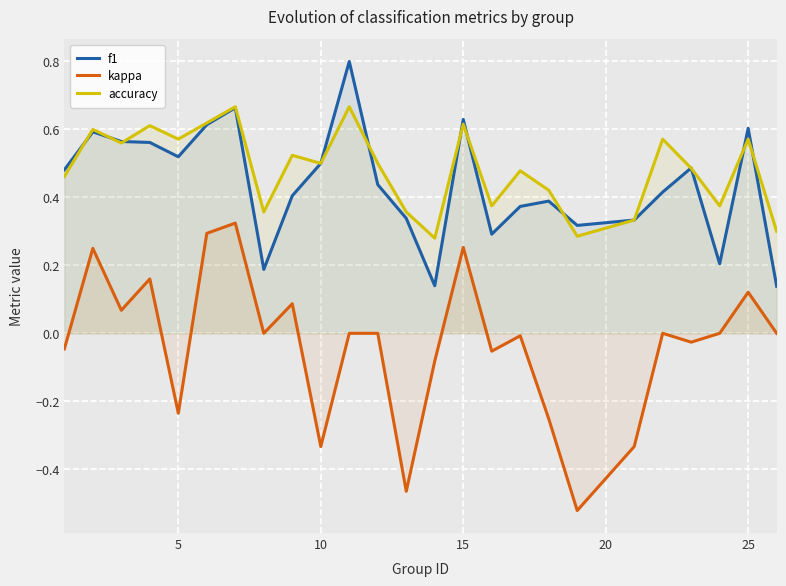

True or false: accuracy and kappa cross at least once.

False